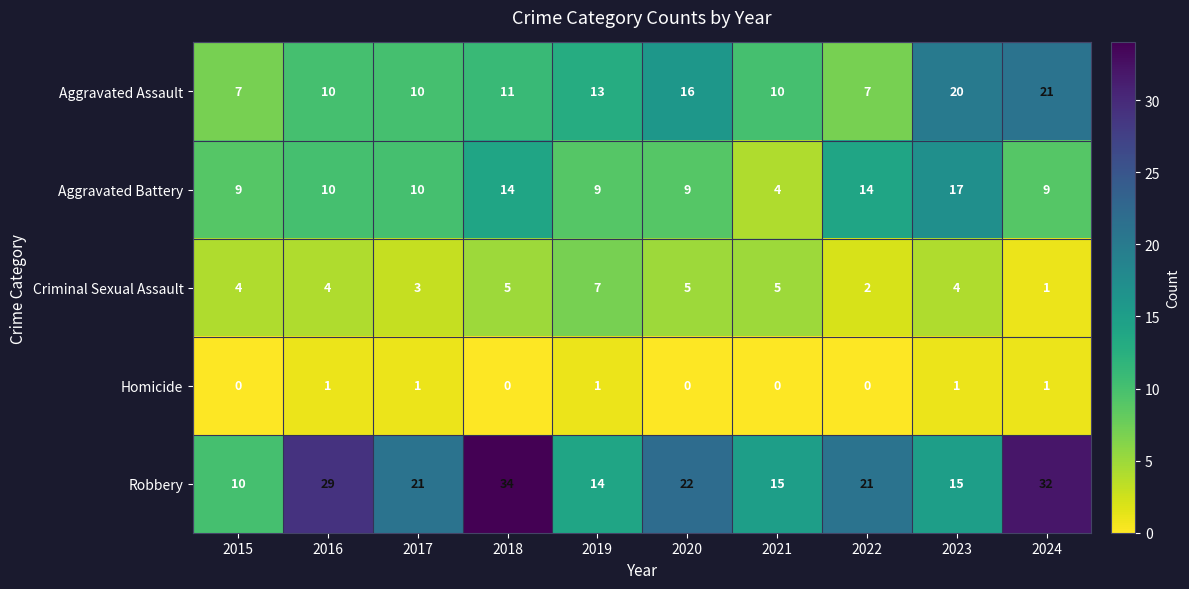

Count the number of categories in the chart.

10